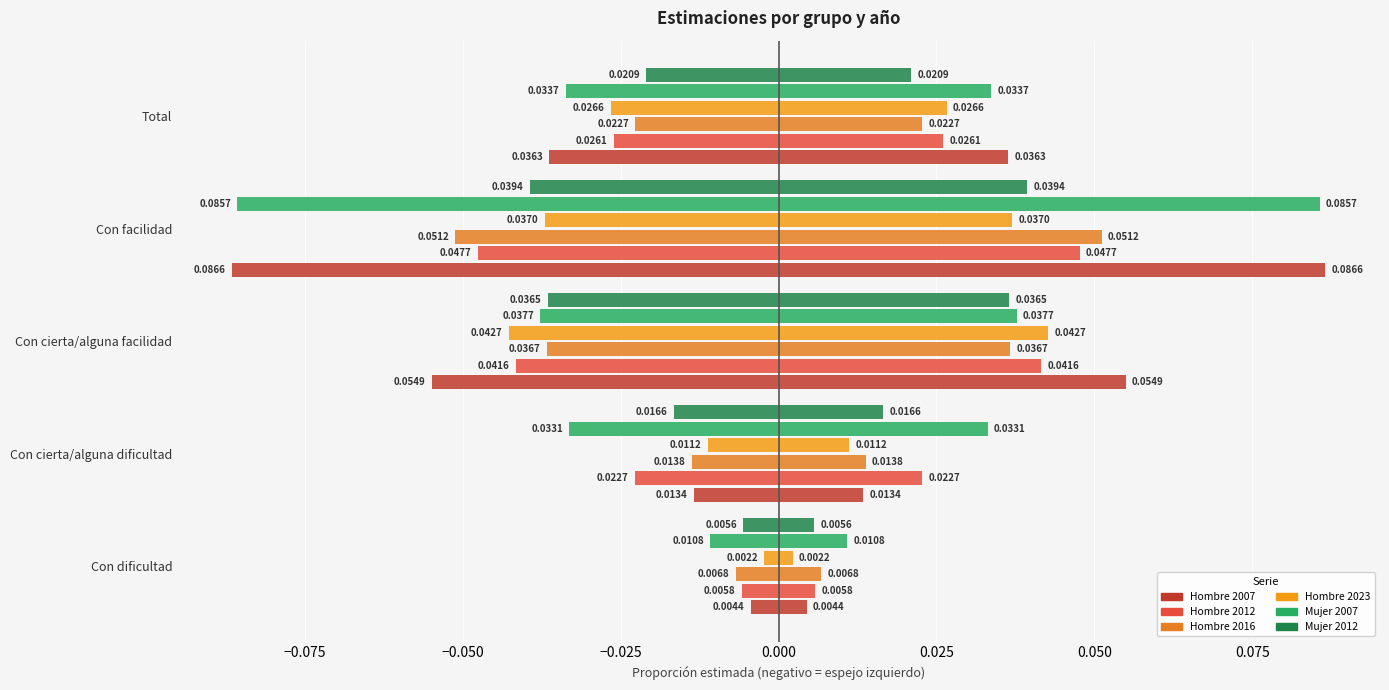

What is the minimum value shown in the chart?

-0.1